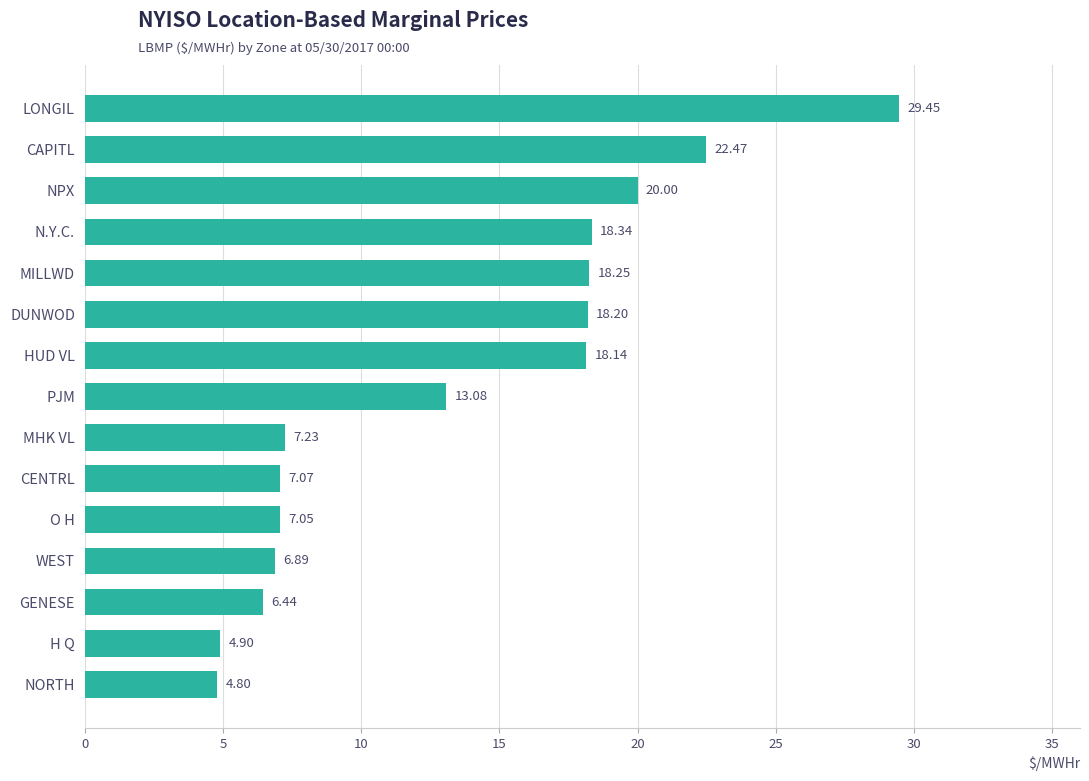

At which label is the value closest to 17?

HUD VL